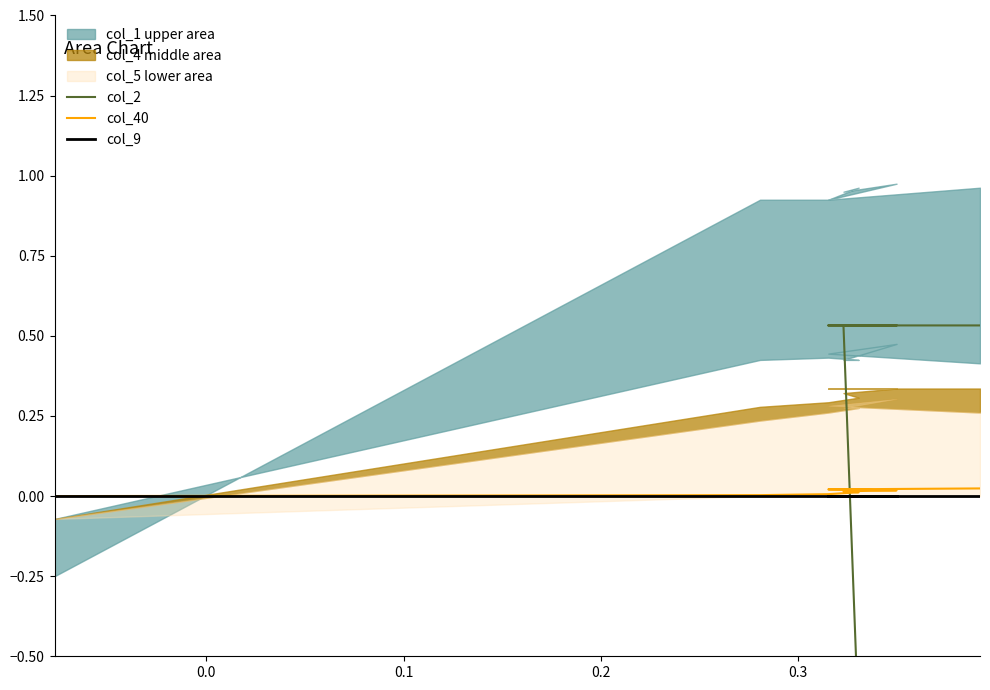

Count the number of categories in the chart.

9